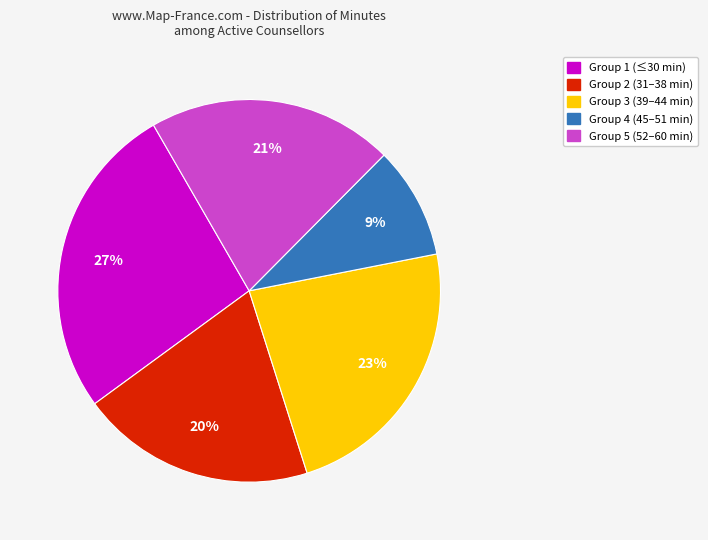

Is there a majority slice in this chart?

No